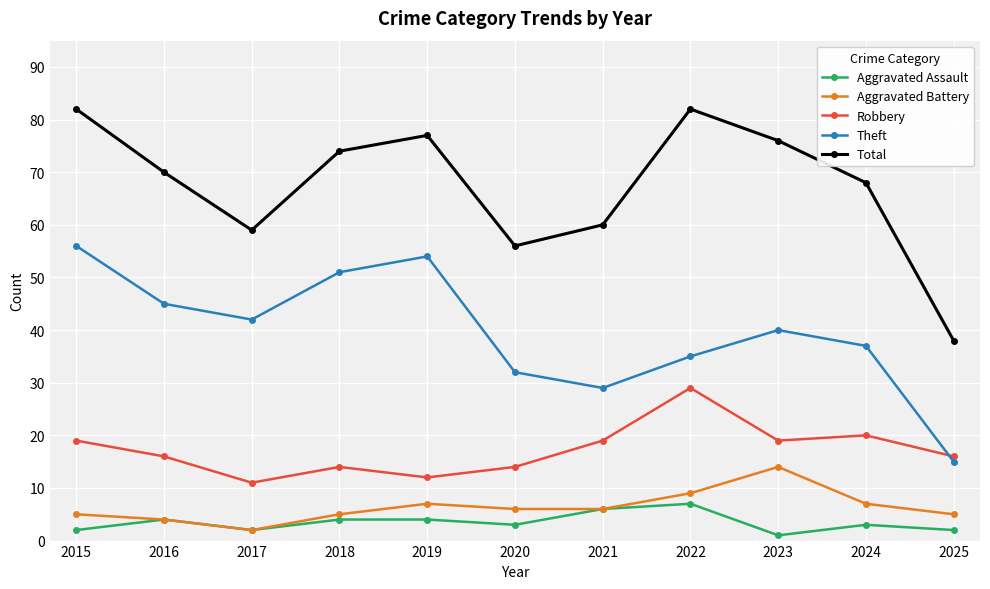

Which series has the largest total across all categories?

Total